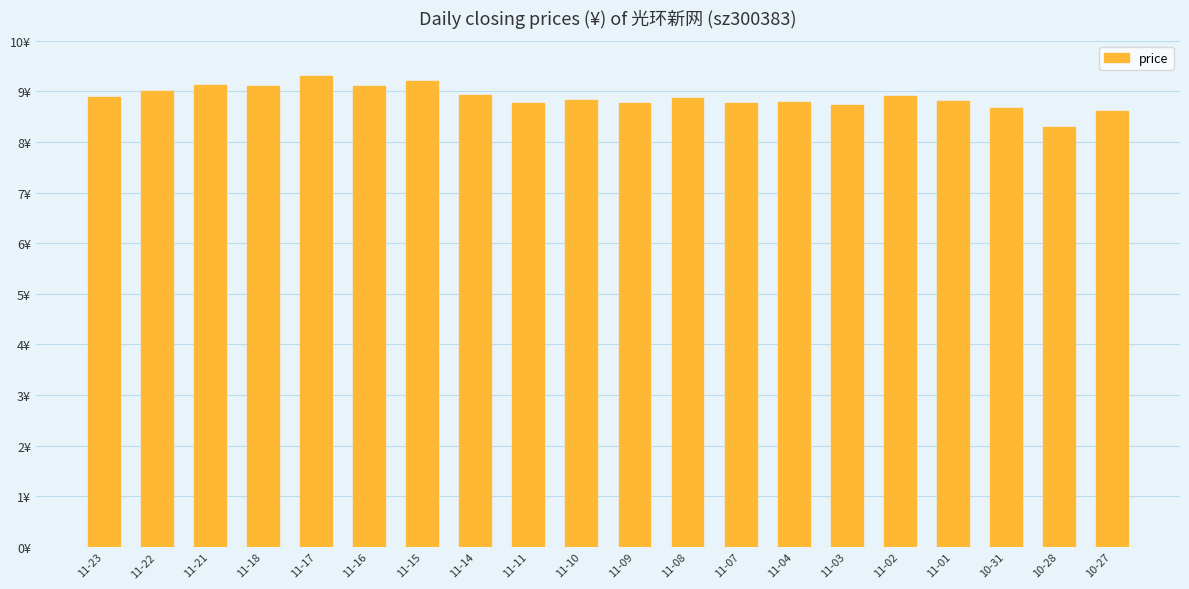

What is the smallest value displayed?

8.3